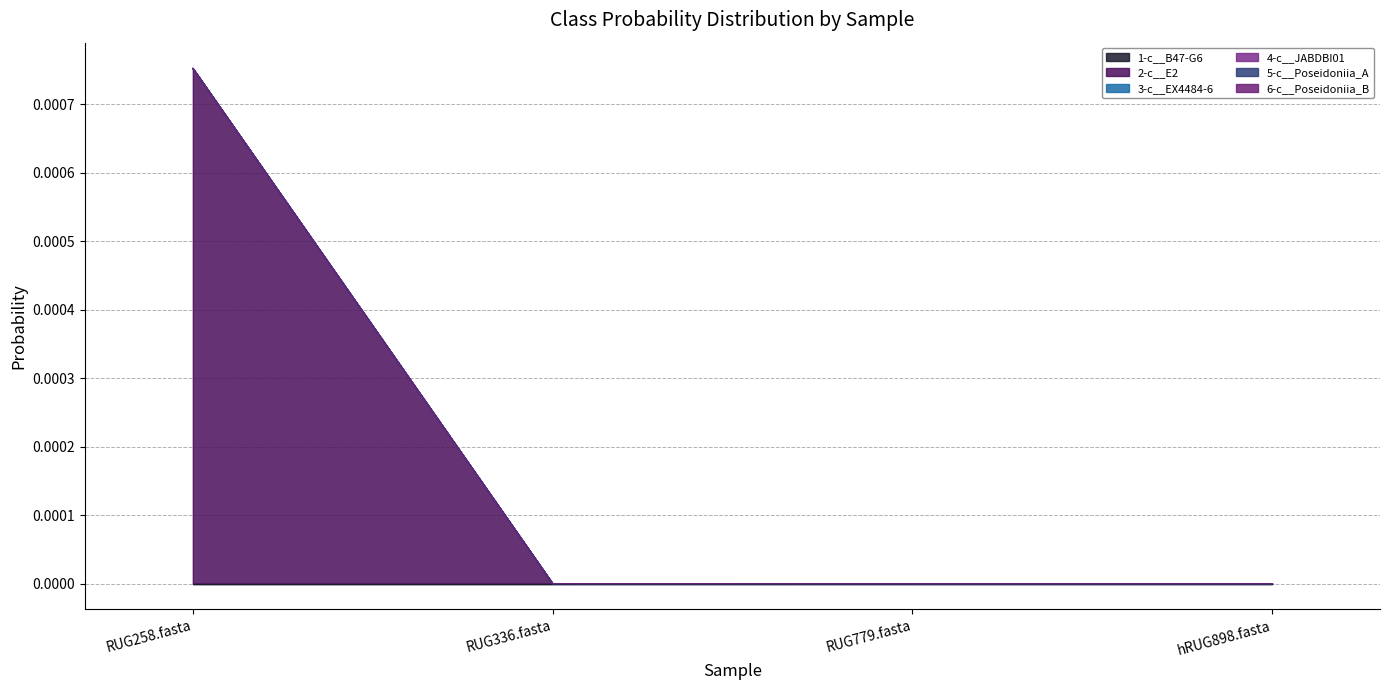

What is the label of the 1st point from the left?

RUG258.fasta